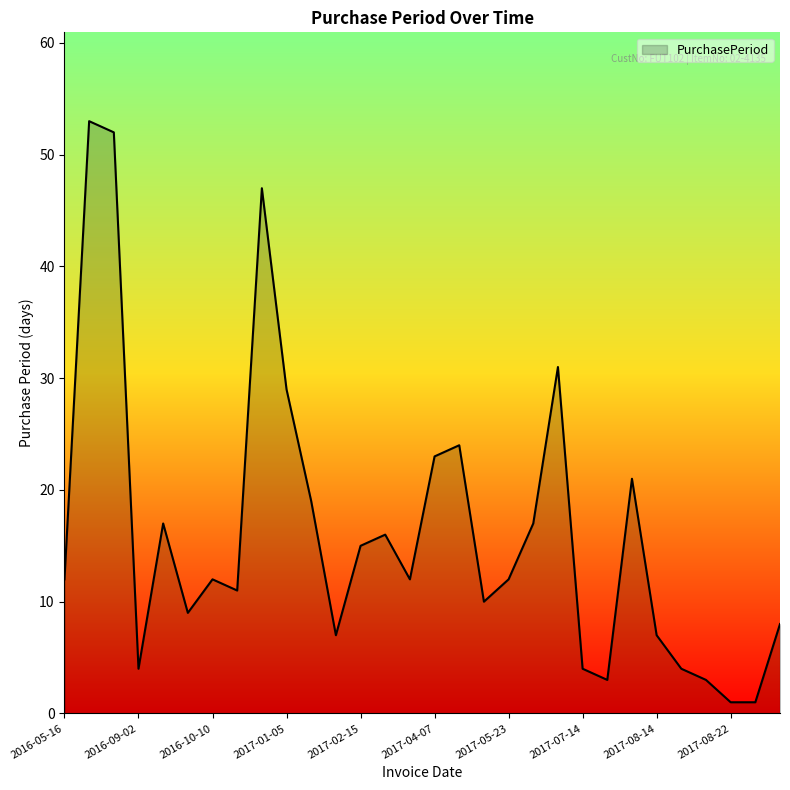

What is the greatest value displayed?

53